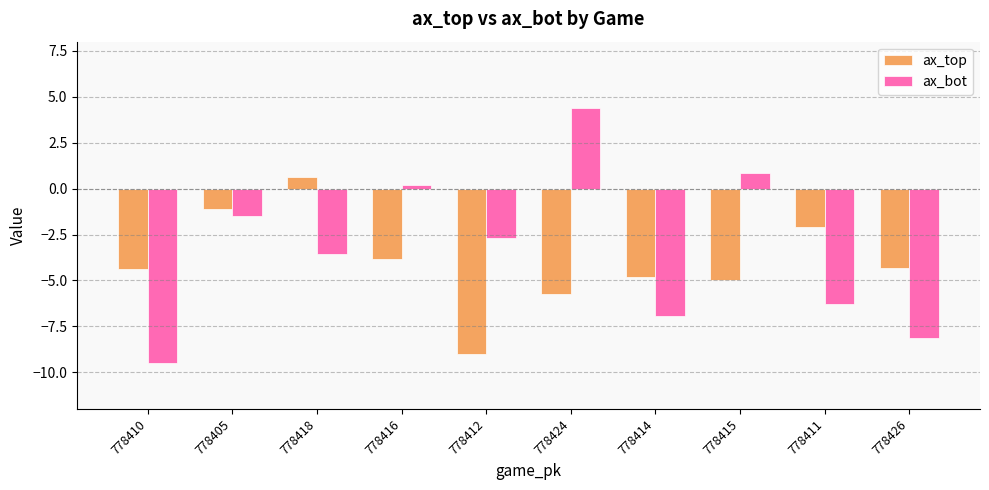

Is it true that ax_bot equals -1.5 at 778405?

True